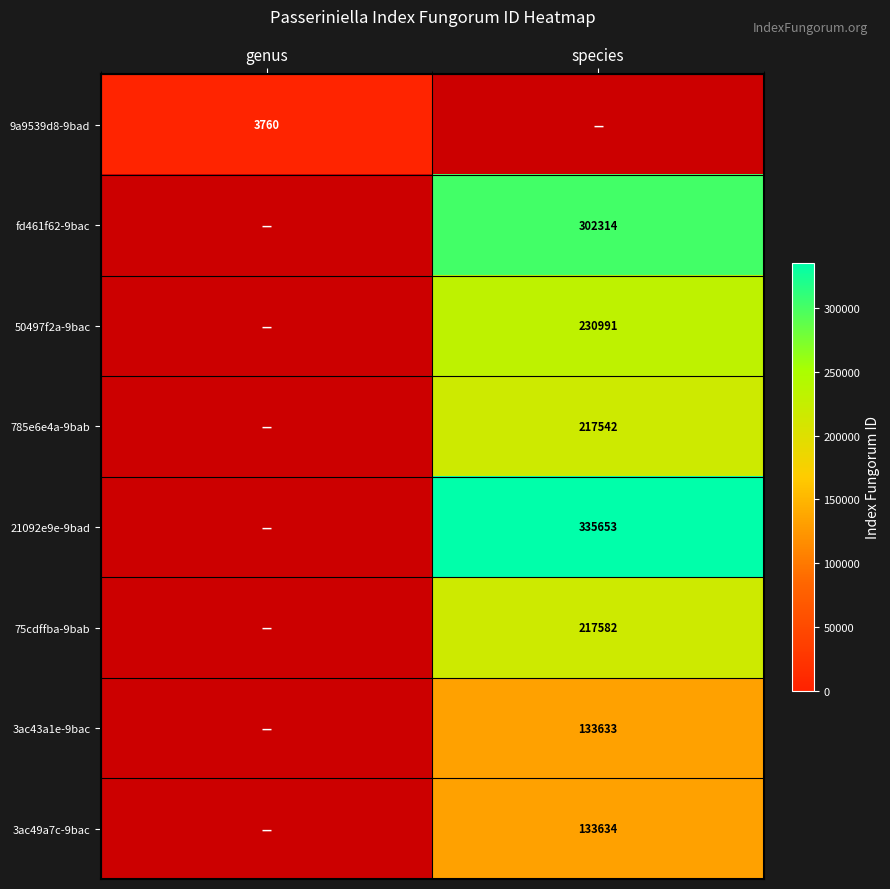

True or false: 75cdffba-9bab has a value of 217582 at species.

True